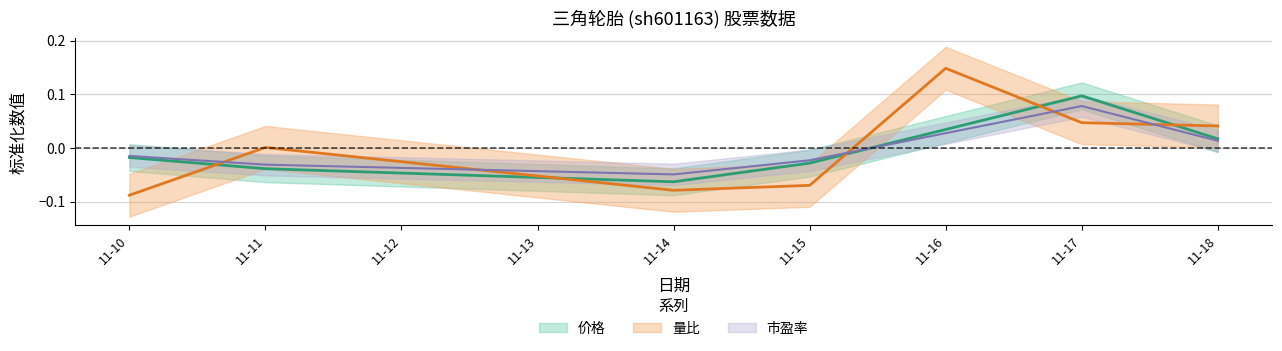

The value of 市盈率 at 11-14 is -0.0. True or false?

False